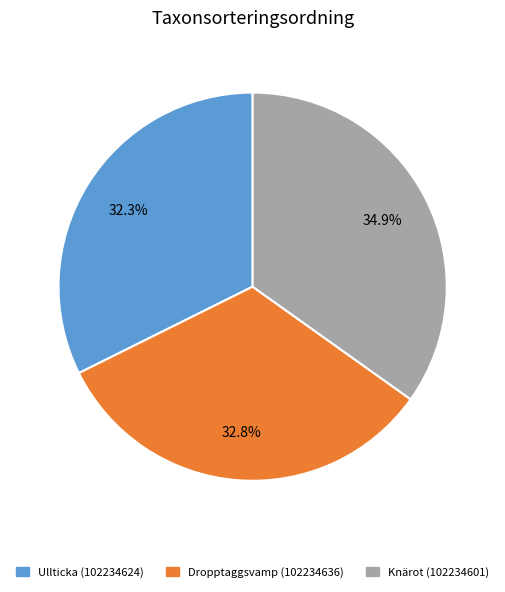

To the nearest percent, what percentage of the pie is Dropptaggsvamp (102234636)?

33%